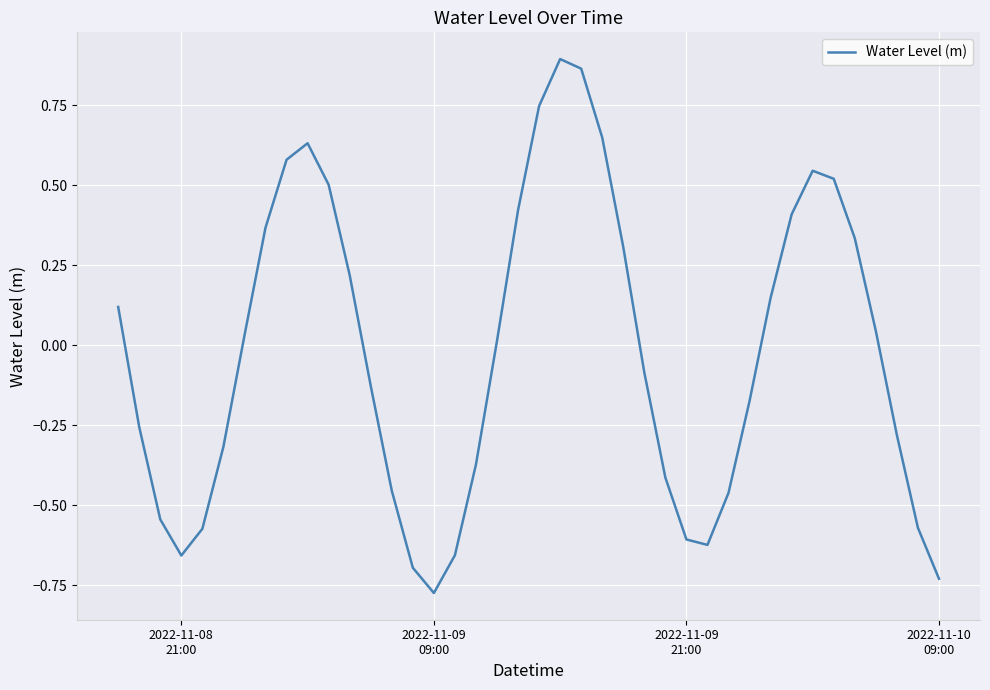

What is the difference between the maximum and minimum values?

1.7